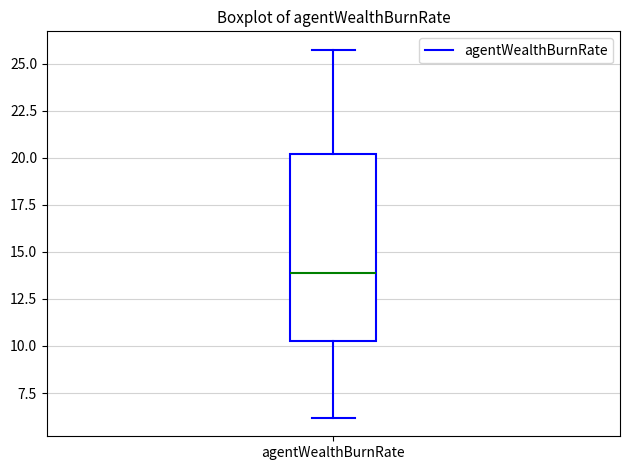

Read this box plot against the y-axis: the position of the median line, the range covered by the box, and the ends of both whiskers. The values are not printed on the chart, so give them approximately, as read against the axis.

median 14.0, box 10.5 to 20.0, whiskers 6.0 to 25.5